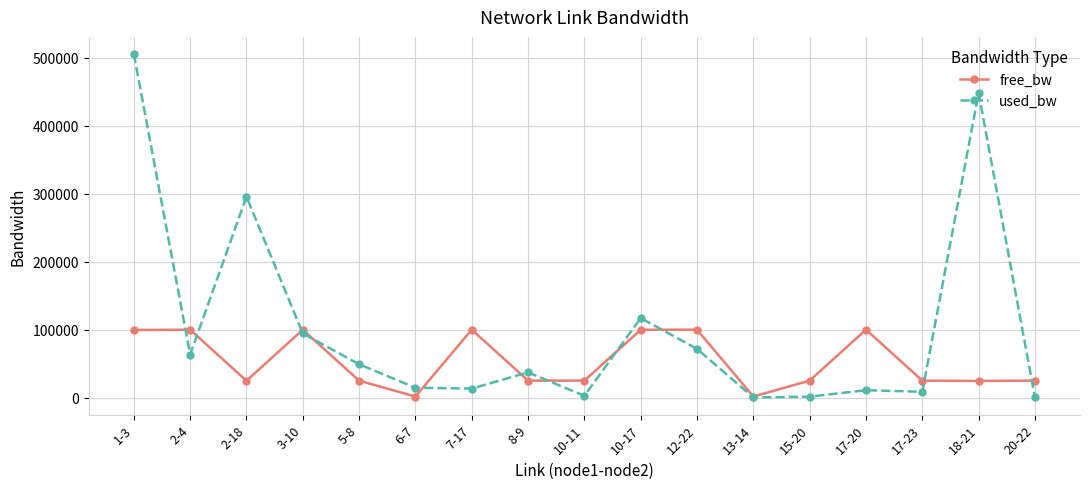

True or false: used_bw has a value of 71671.2 at 12-22.

True